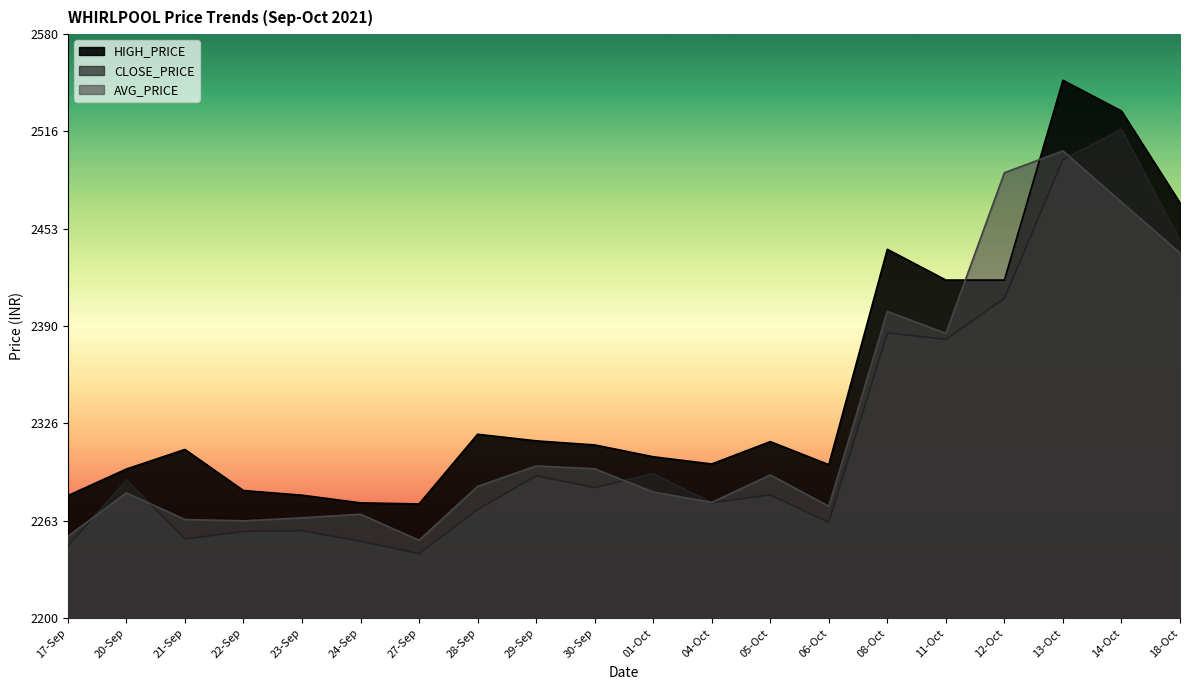

Where is CLOSE_PRICE nearest to the value 2379?

11-Oct